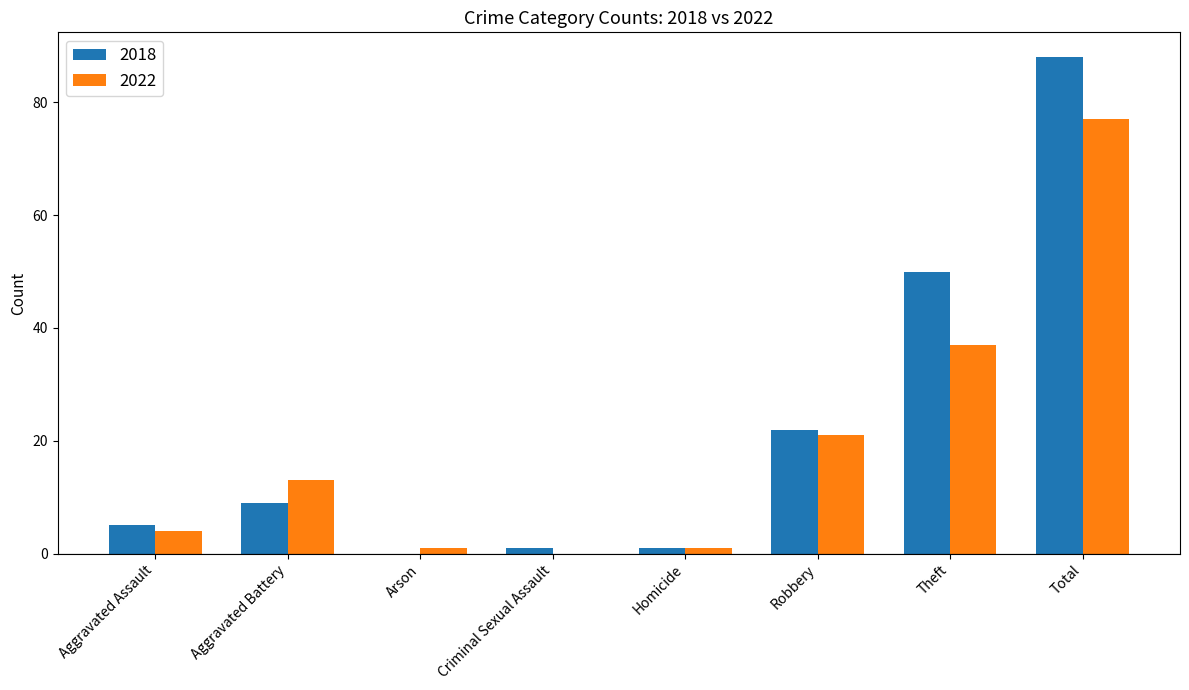

The value of 2022 at Total is 77. True or false?

True